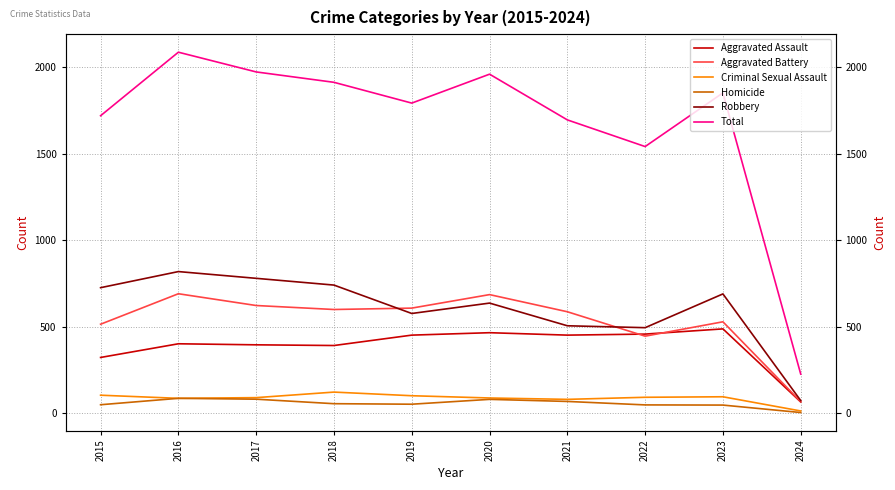

What is the sum of the Criminal Sexual Assault values at 2020 and 2023?

185